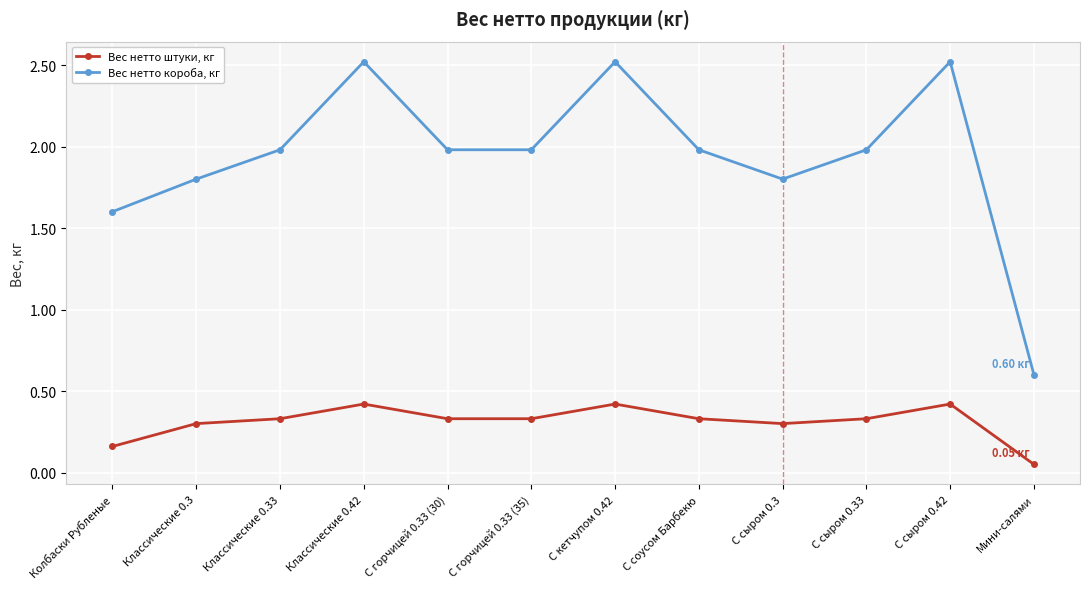

What is the value of the Вес нетто короба, кг point at the 10th from the left?

2.0